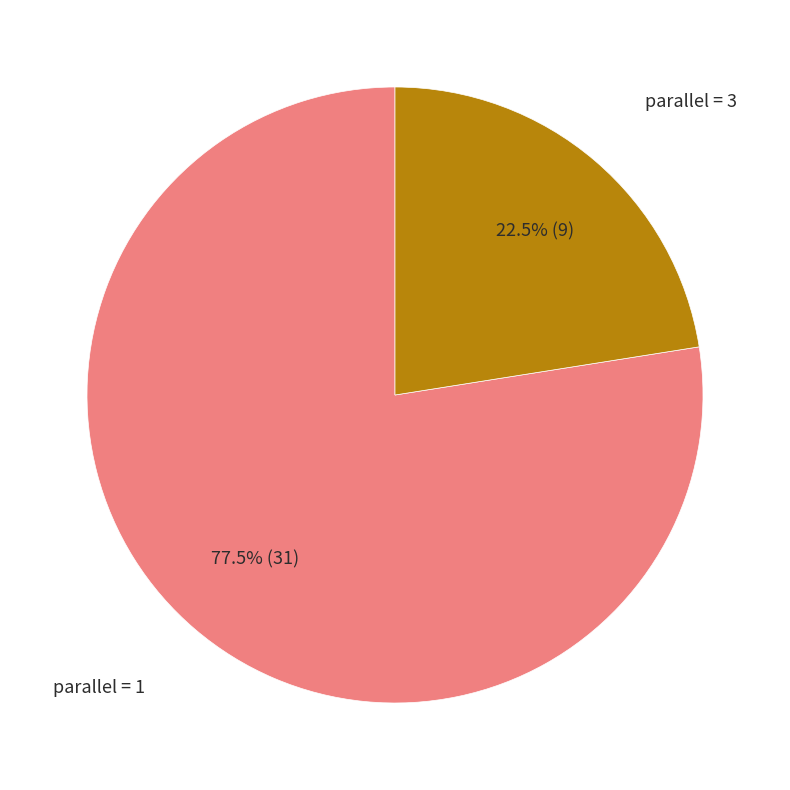

Is there any slice that represents more than half of the pie?

Yes